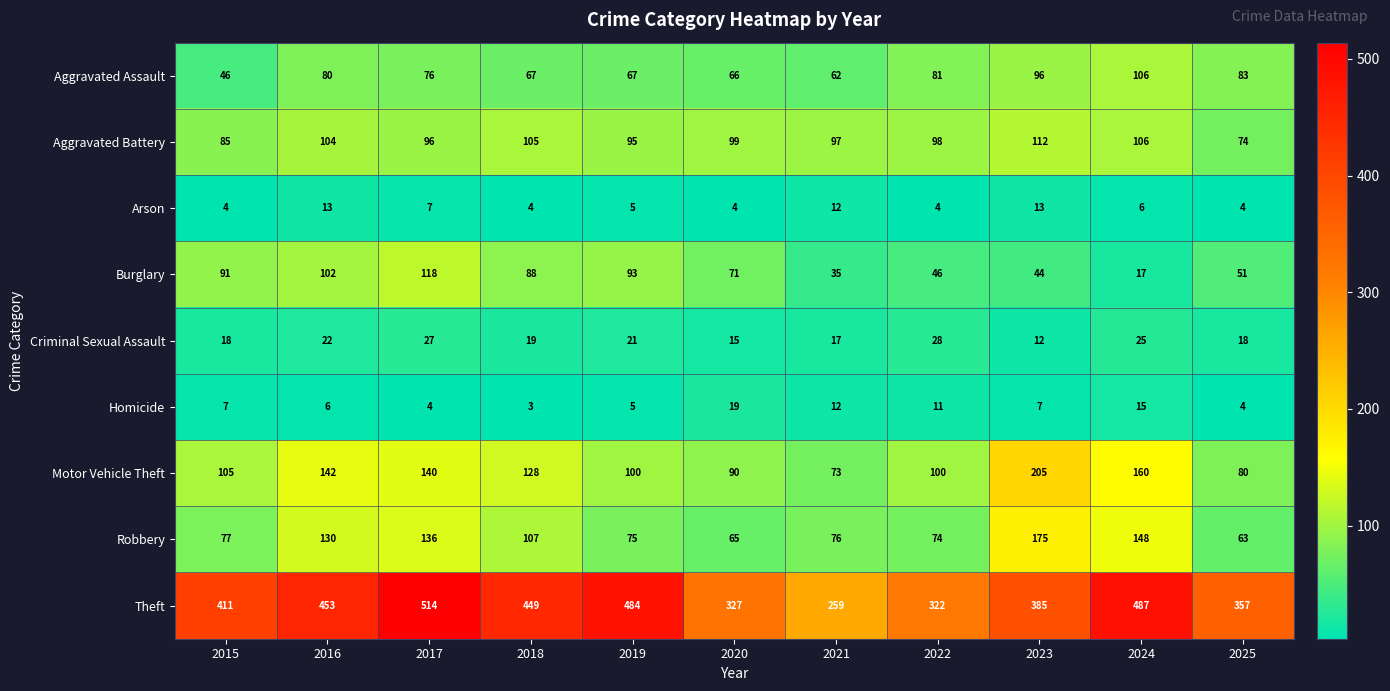

True or false: Arson has a value of 7 at 2020.

False